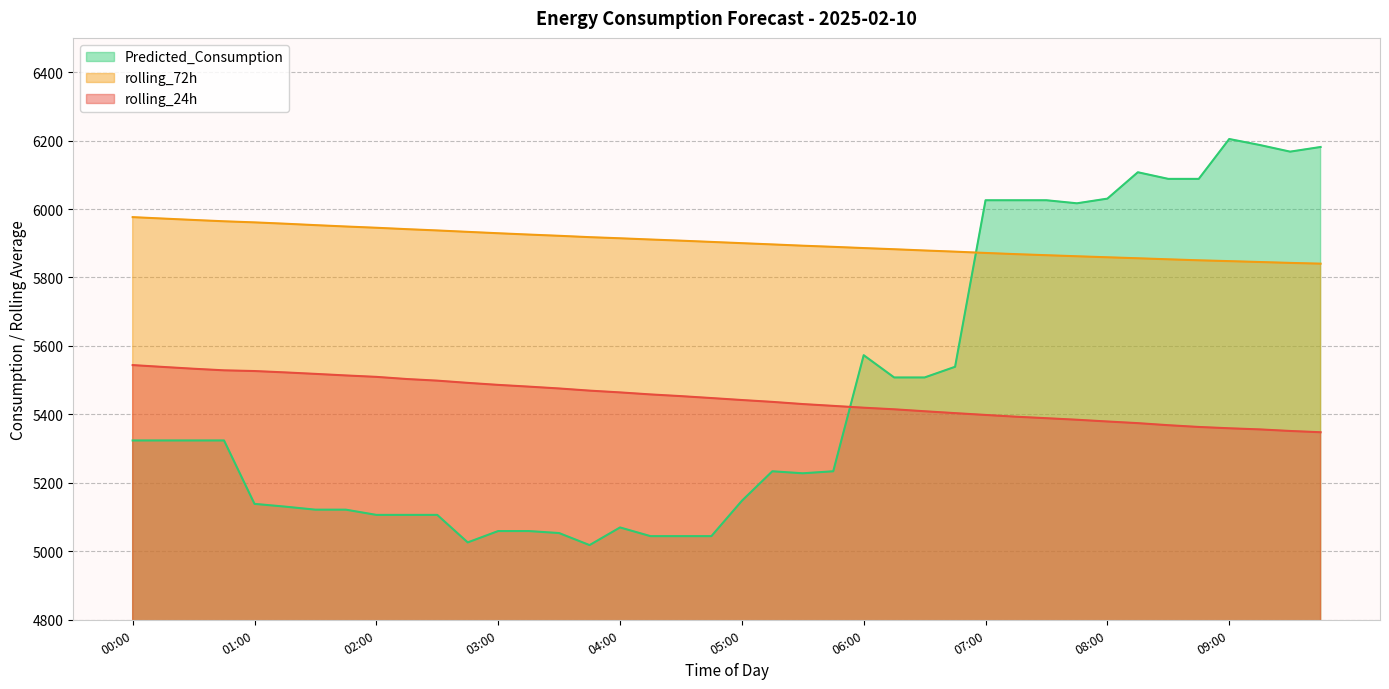

Reading left to right, extract all data points from this chart.

rolling_24h: 00:00=5544.0	00:15=5538.6	00:30=5533.4	00:45=5528.7	01:00=5526.7	01:15=5522.7	01:30=5518.4	01:45=5513.8	02:00=5509.6	02:15=5503.3	02:30=5498.6	02:45=5492.1	03:00=5486.2	03:15=5481.2	03:30=5475.8	03:45=5469.4	04:00=5464.3	04:15=5458.4	04:30=5453.4	04:45=5447.8	05:00=5442.0	05:15=5436.6	05:30=5430.2	05:45=5424.9	06:00=5419.6	06:15=5414.9	06:30=5409.2	06:45=5403.7	07:00=5398.4	07:15=5393.2	07:30=5388.9	07:45=5384.4	08:00=5379.3	08:15=5374.4	08:30=5368.4	08:45=5363.3	09:00=5359.4	09:15=5356.2	09:30=5351.6	09:45=5347.9
rolling_72h: 00:00=5976.3	00:15=5972.1	00:30=5968.1	00:45=5964.2	01:00=5961.0	01:15=5957.1	01:30=5952.9	01:45=5948.9	02:00=5945.3	02:15=5941.2	02:30=5937.4	02:45=5933.3	03:00=5929.2	03:15=5925.4	03:30=5921.8	03:45=5917.8	04:00=5914.5	04:15=5910.9	04:30=5907.6	04:45=5903.9	05:00=5900.2	05:15=5896.6	05:30=5892.9	05:45=5889.5	06:00=5885.9	06:15=5882.5	06:30=5878.9	06:45=5875.5	07:00=5871.7	07:15=5868.2	07:30=5865.1	07:45=5862.0	08:00=5859.0	08:15=5856.1	08:30=5853.1	08:45=5850.2	09:00=5847.8	09:15=5845.2	09:30=5842.6	09:45=5840.4
Predicted_Consumption: 00:00=5323.9	00:15=5323.9	00:30=5323.9	00:45=5323.9	01:00=5138.6	01:15=5130.6	01:30=5121.7	01:45=5121.7	02:00=5106.4	02:15=5106.4	02:30=5106.4	02:45=5026.0	03:00=5059.2	03:15=5059.2	03:30=5053.3	03:45=5018.2	04:00=5069.7	04:15=5044.3	04:30=5044.3	04:45=5044.3	05:00=5147.6	05:15=5233.8	05:30=5228.0	05:45=5233.8	06:00=5573.0	06:15=5507.9	06:30=5507.9	06:45=5539.1	07:00=6025.6	07:15=6025.6	07:30=6025.6	07:45=6016.7	08:00=6030.4	08:15=6107.4	08:30=6088.1	08:45=6088.1	09:00=6204.6	09:15=6187.1	09:30=6167.6	09:45=6181.2